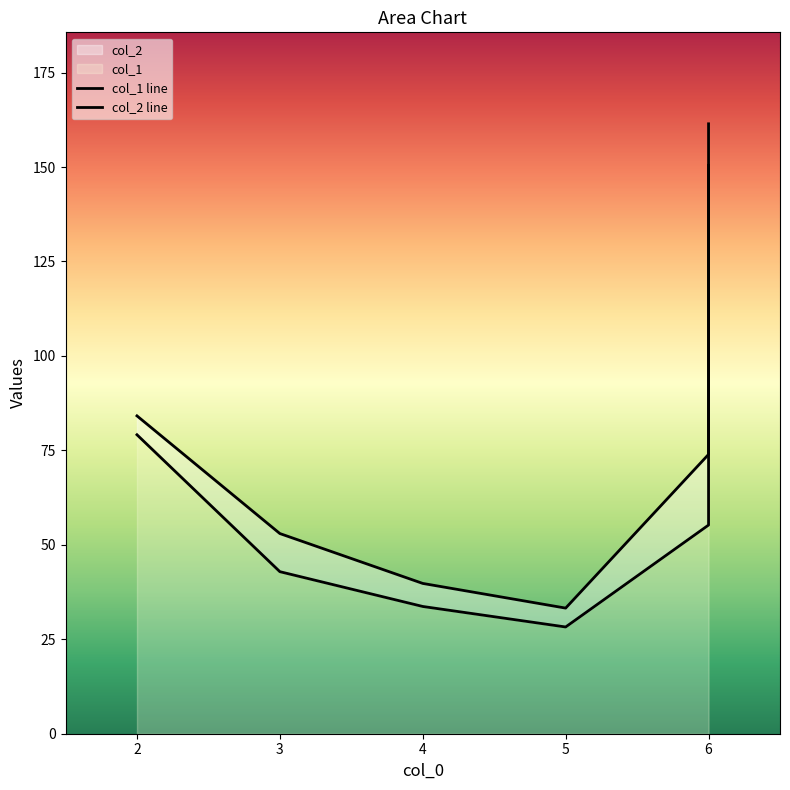

Reading right to left, transcribe all the data shown in this chart.

col_1 line: 150.4	85.0	55.2	28.2	33.7	42.9	79.1
col_2 line: 161.4	106.1	73.9	33.2	39.8	53.0	84.1